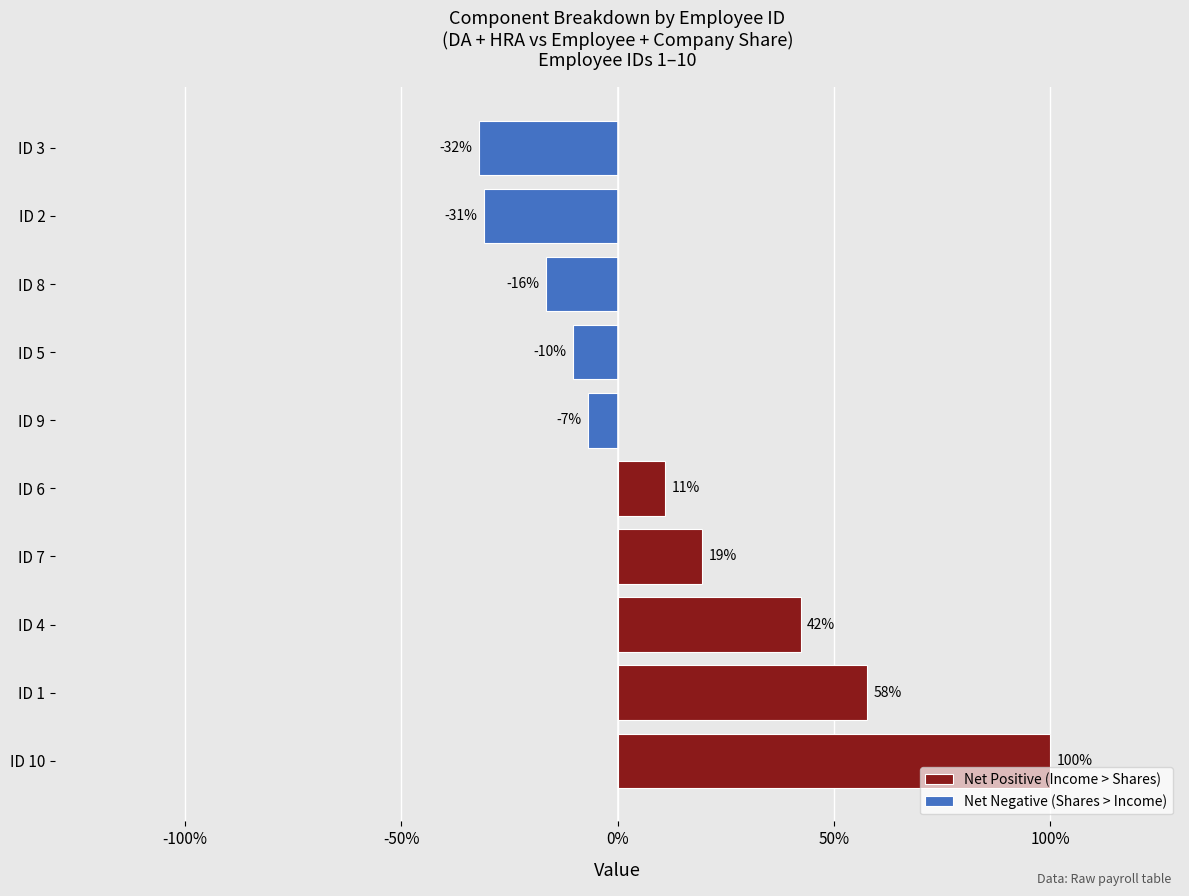

How many distinct data groups are displayed?

2